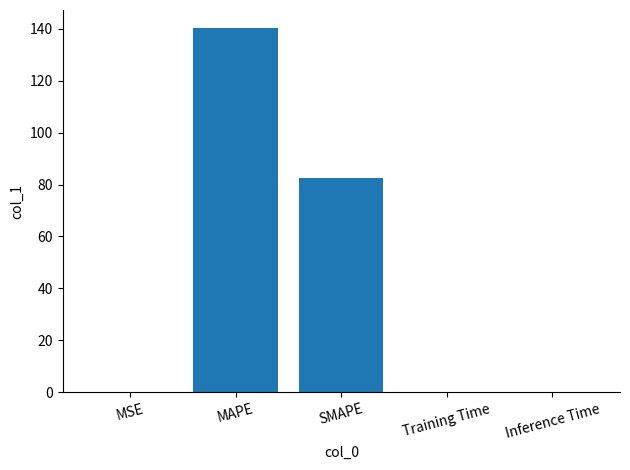

What is the average value?

44.6